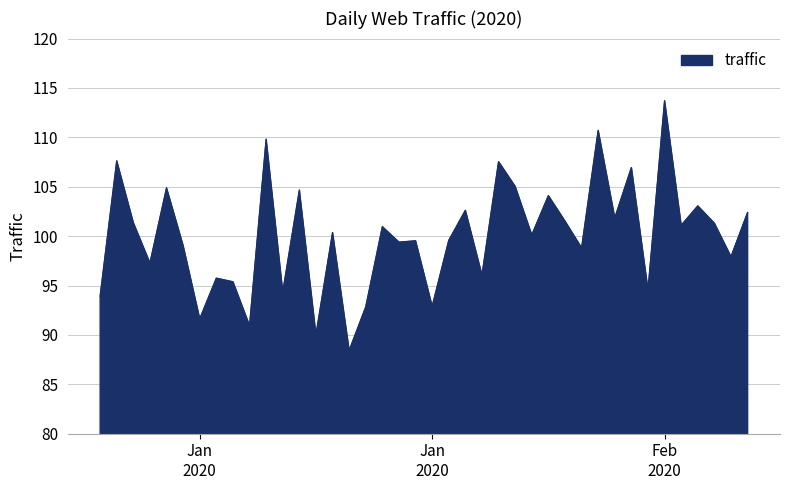

What is the difference between the maximum and minimum values?

25.3